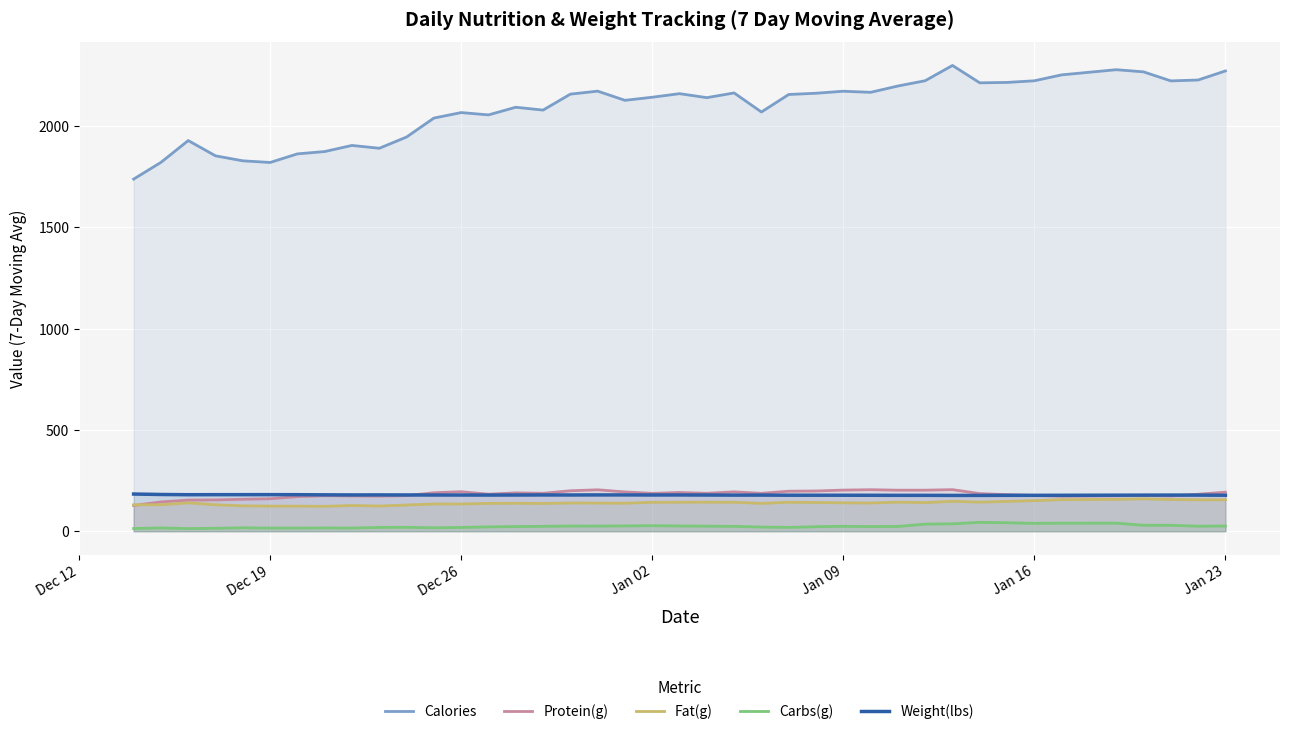

True or false: Protein(g) and Calories cross at least once.

False